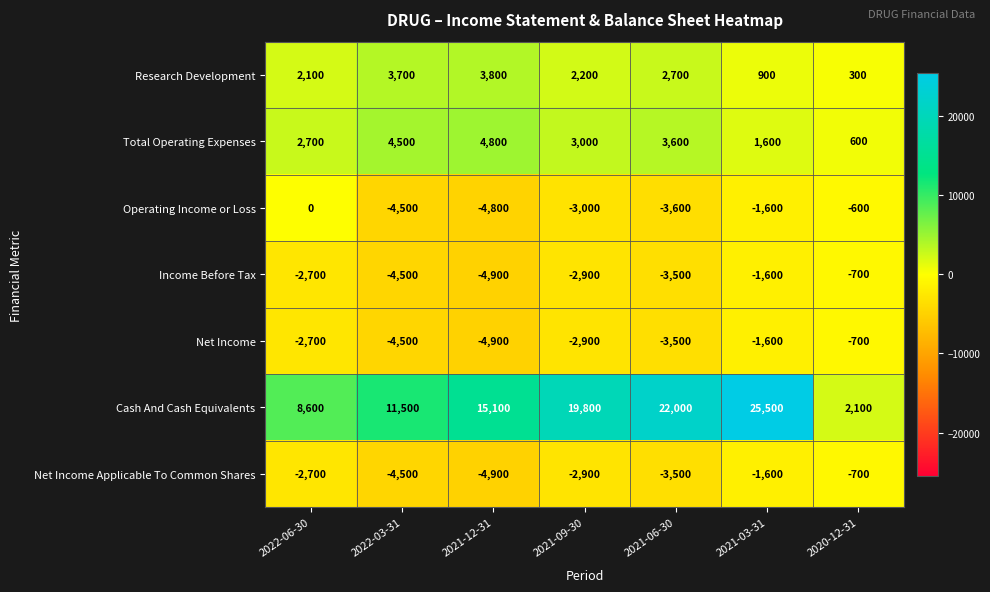

Between 2021-12-31 and 2021-03-31, which series saw the biggest shift?

Cash And Cash Equivalents